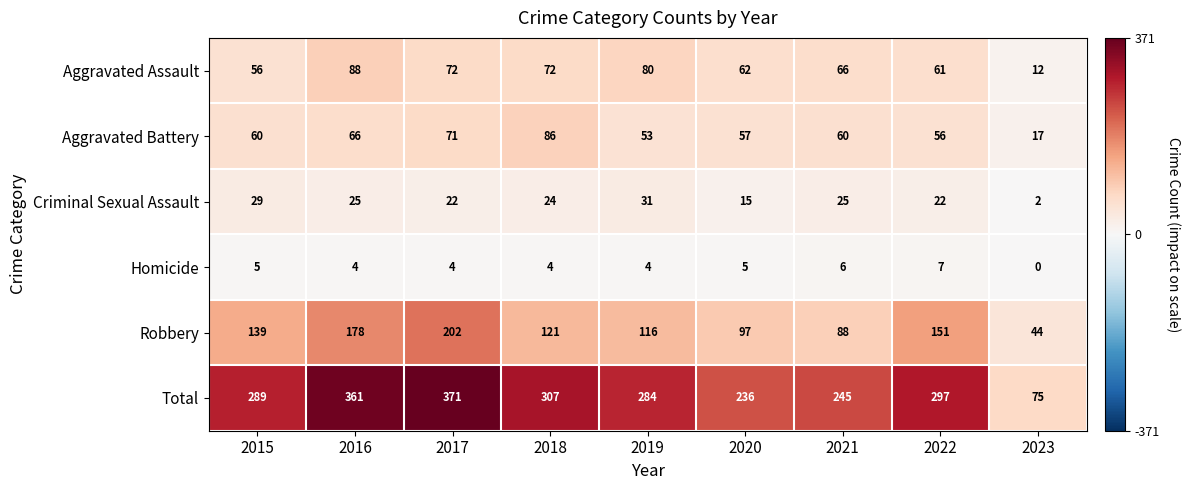

Which category has the lowest value in the Aggravated Battery series?

2023